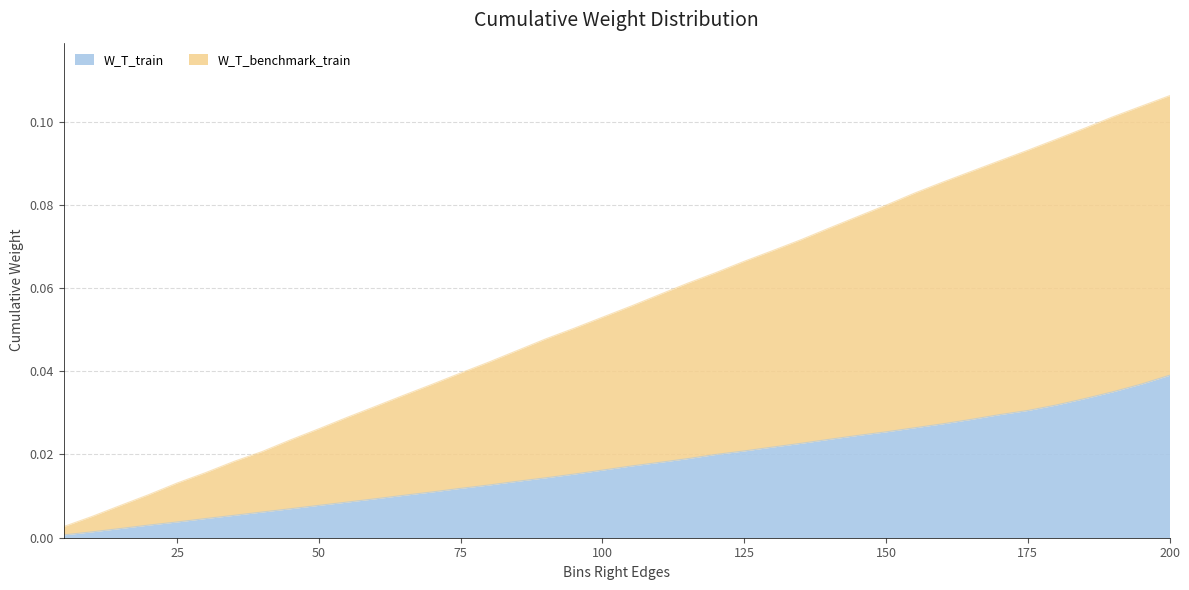

List the series in order of their overall mean, highest first.

W_T_benchmark_train, W_T_train